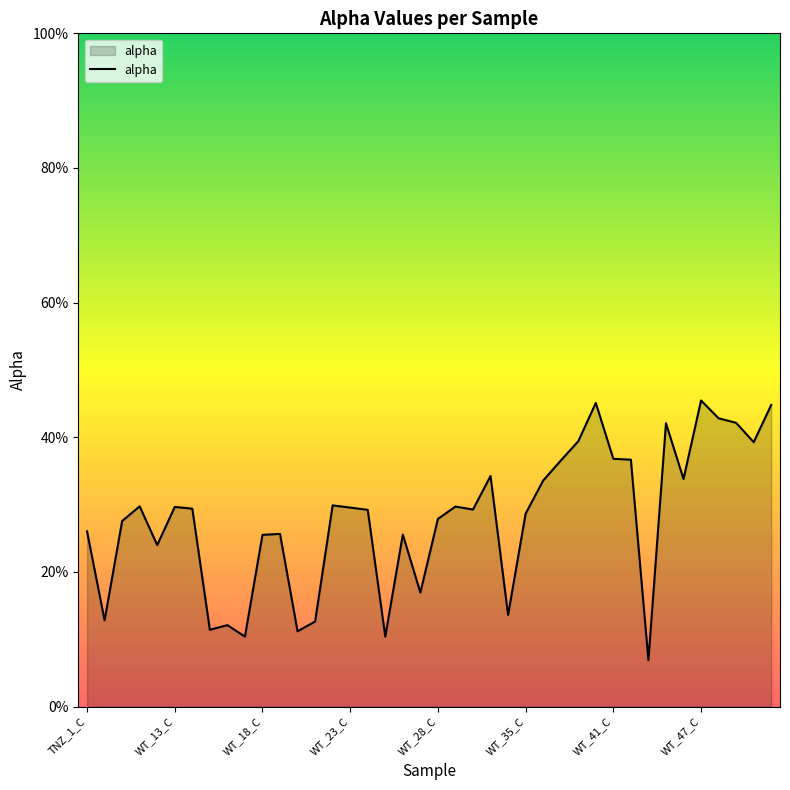

Does the chart display data point markers on the line(s)?

No